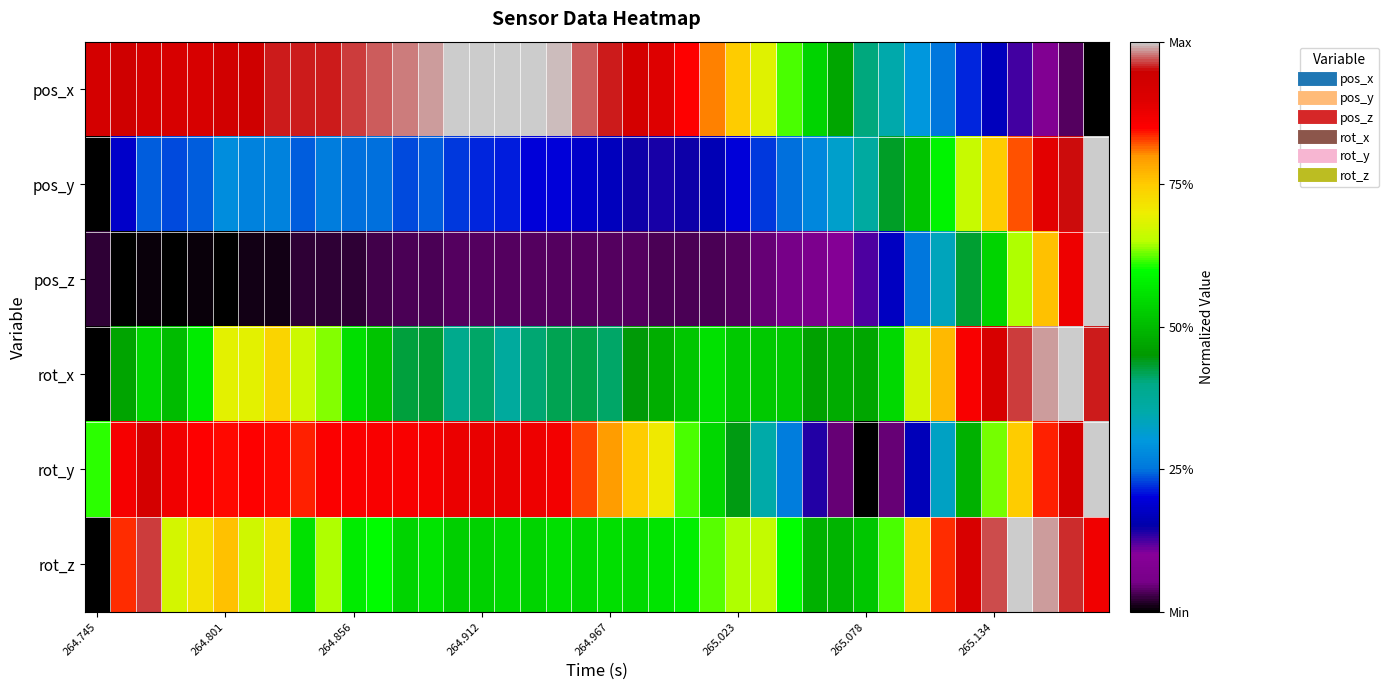

Rank the series by their maximum value, from highest to lowest.

pos_x, pos_y, pos_z, rot_x, rot_y, rot_z